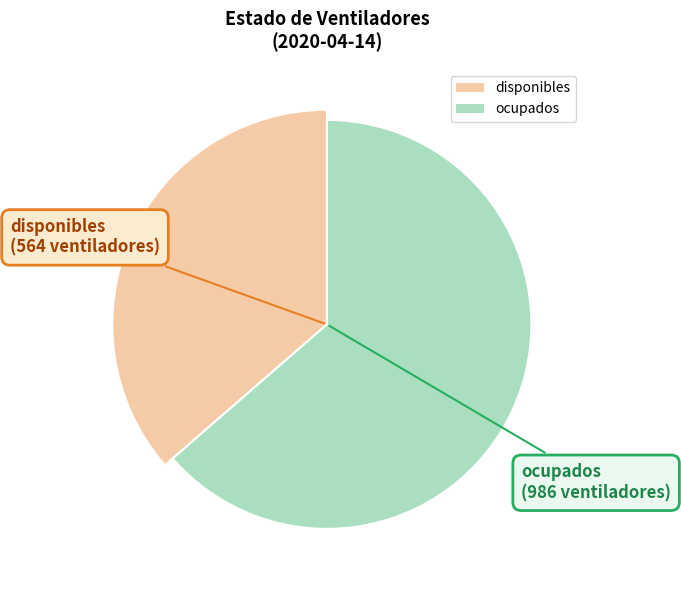

How many slices are in this pie chart?

2